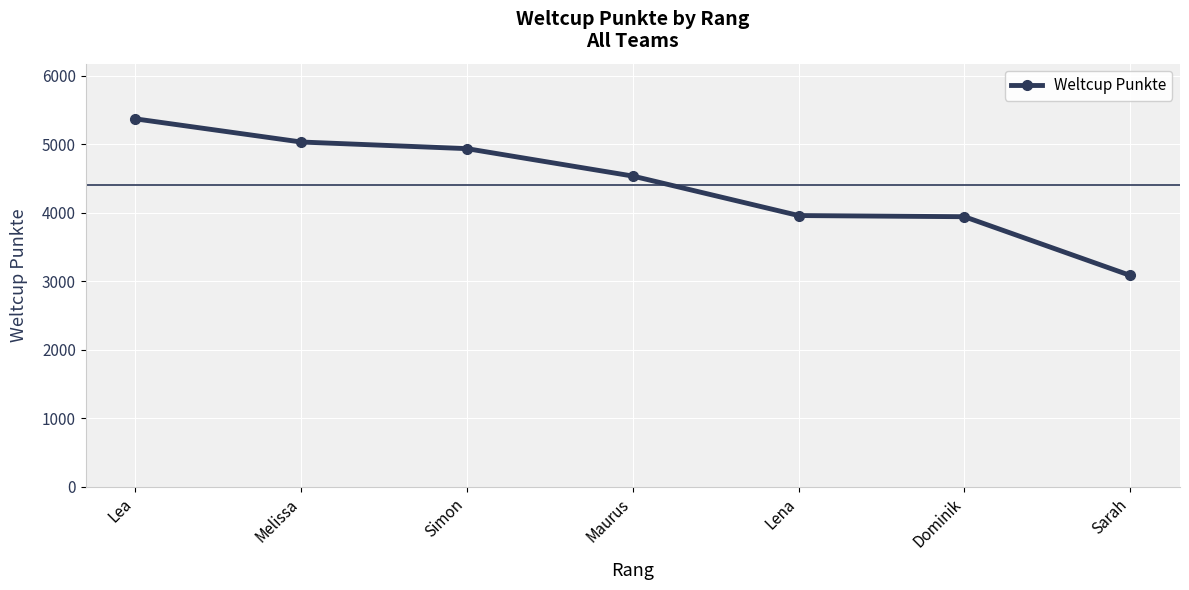

What is the approximate value at Lea?

5368